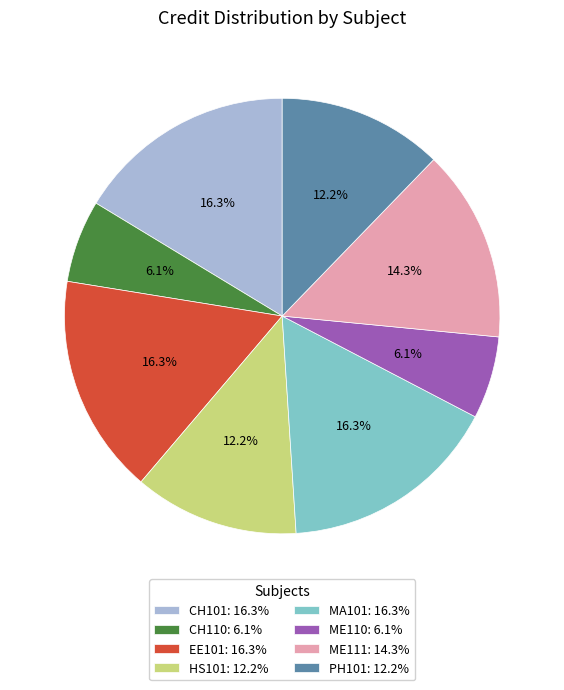

Is PH101 the majority of the pie?

No